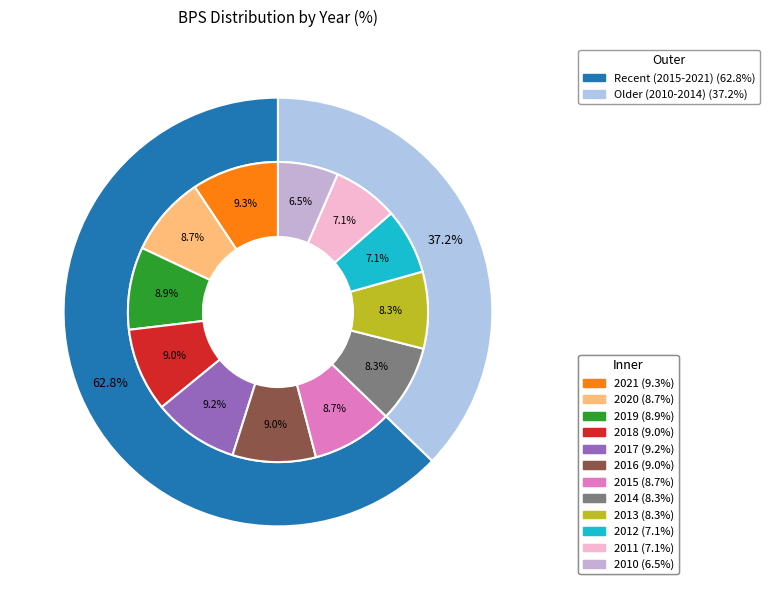

To the nearest percent, what is the difference between the largest and smallest slice percentages?

3%